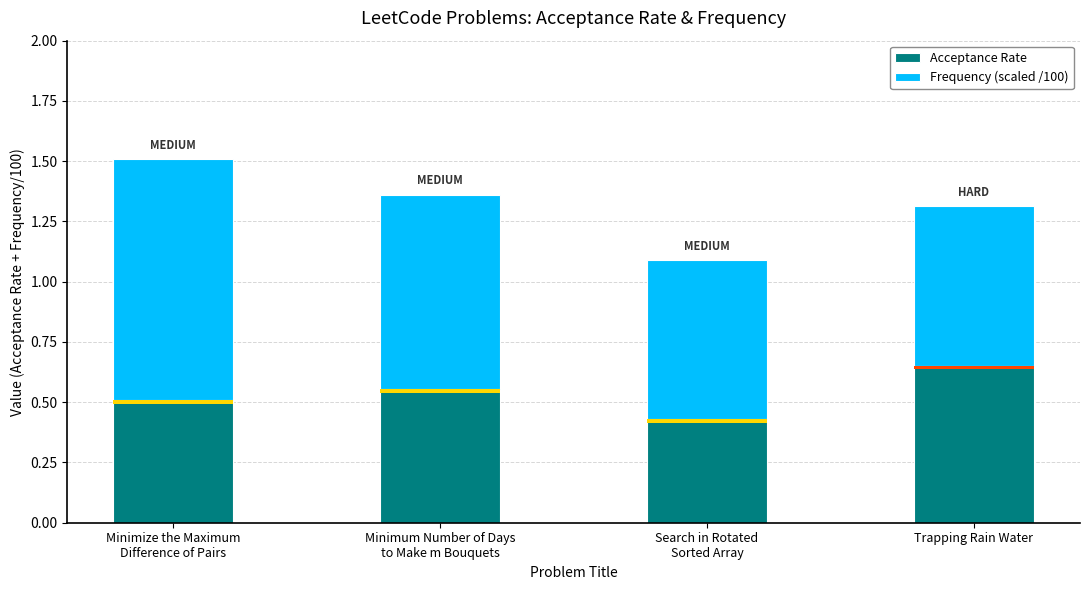

Rank the series by their average value, from highest to lowest.

Frequency (scaled /100), Acceptance Rate